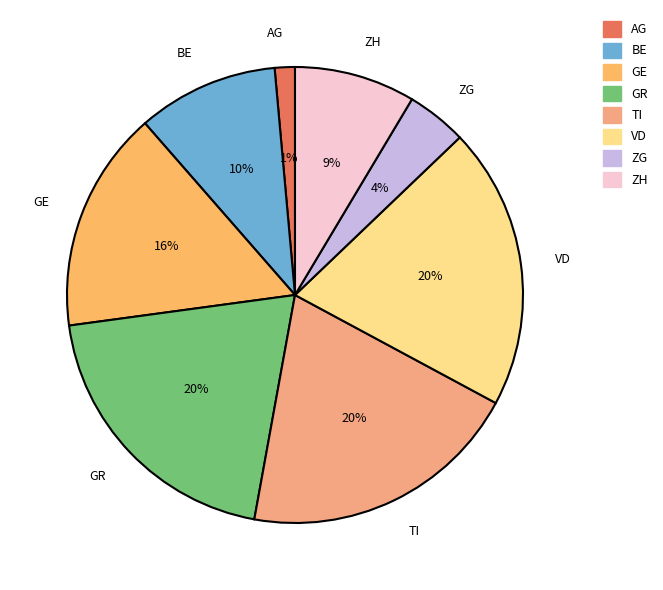

Which category has the smallest portion of the pie?

AG